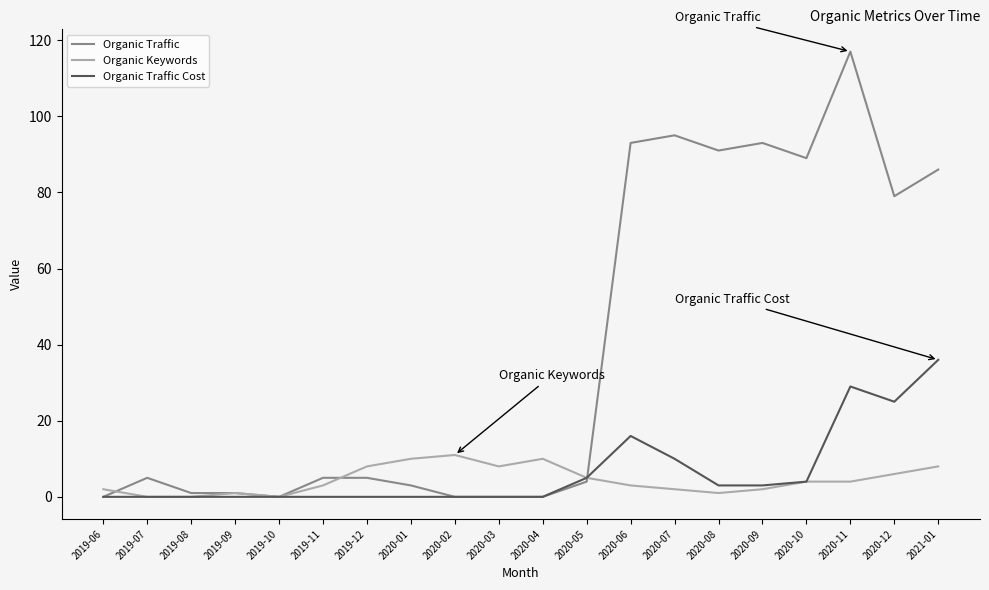

Is it true that Organic Traffic equals 147 at 2020-08?

False